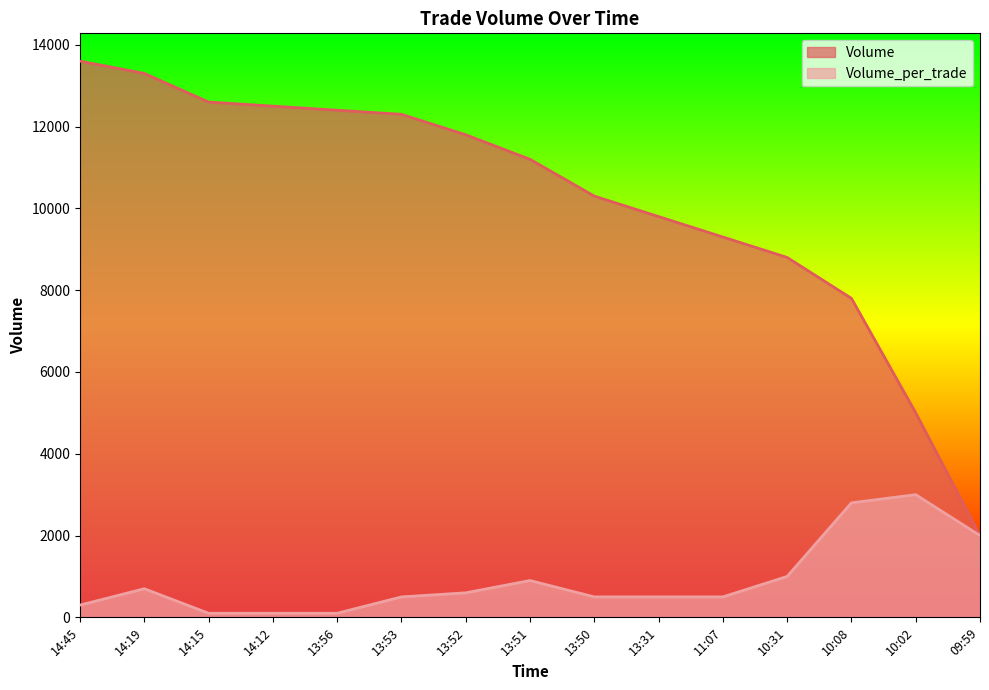

Does the chart display data point markers on the line(s)?

No